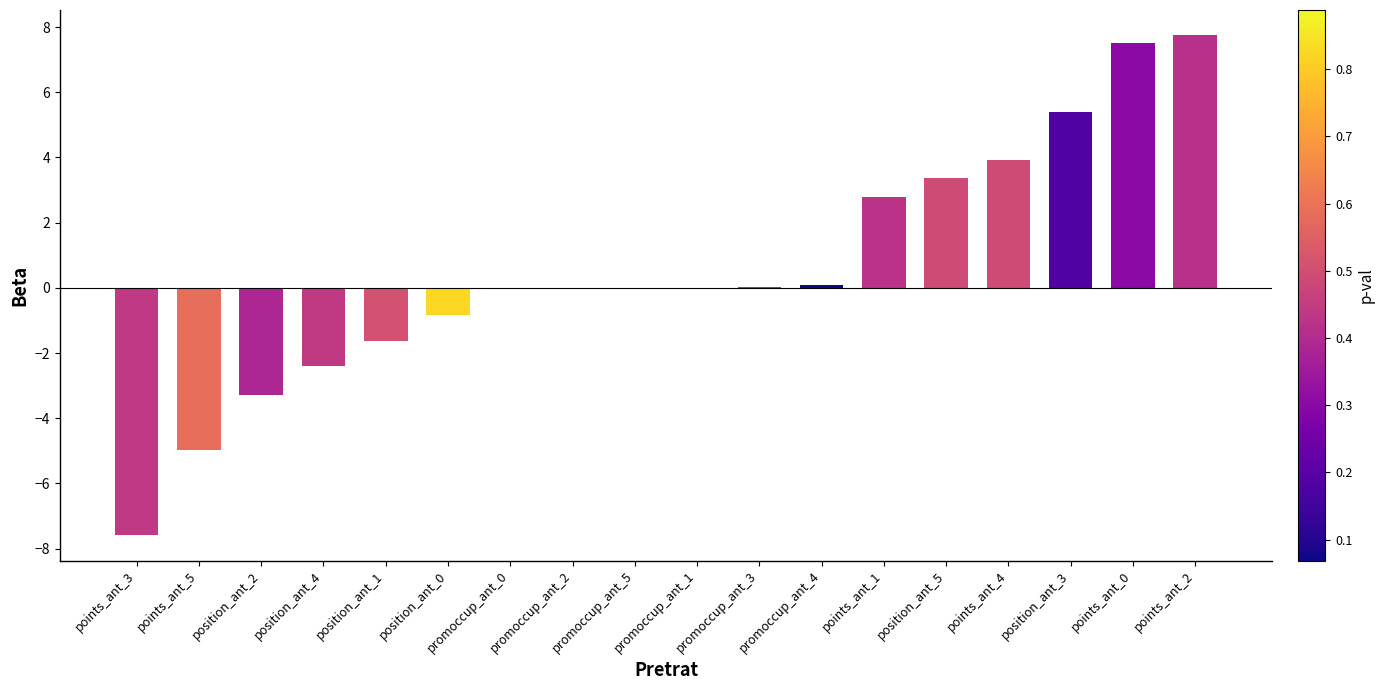

What is the greatest value displayed?

7.8